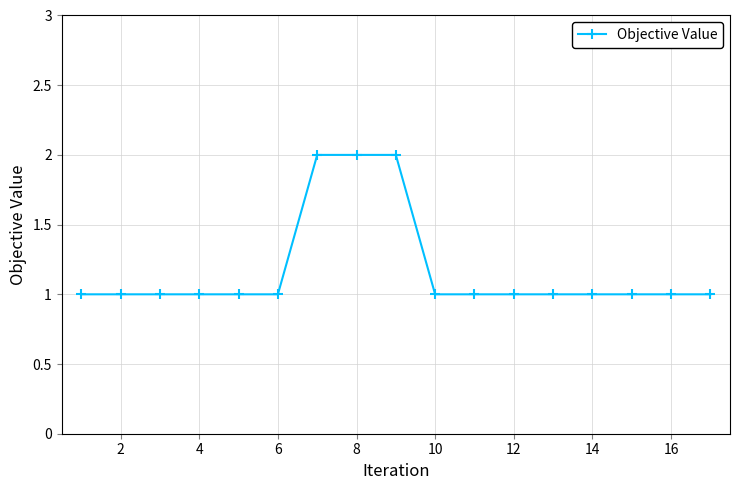

What is the difference between the maximum and minimum values?

1